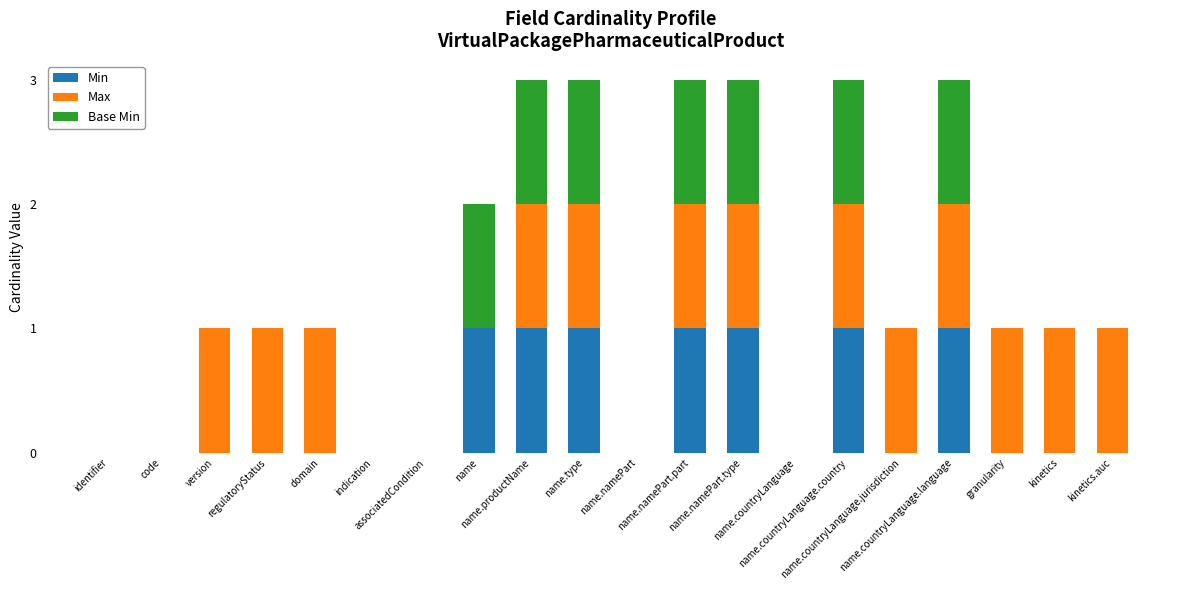

What is the label of the 14th bar from the right?

associatedCondition